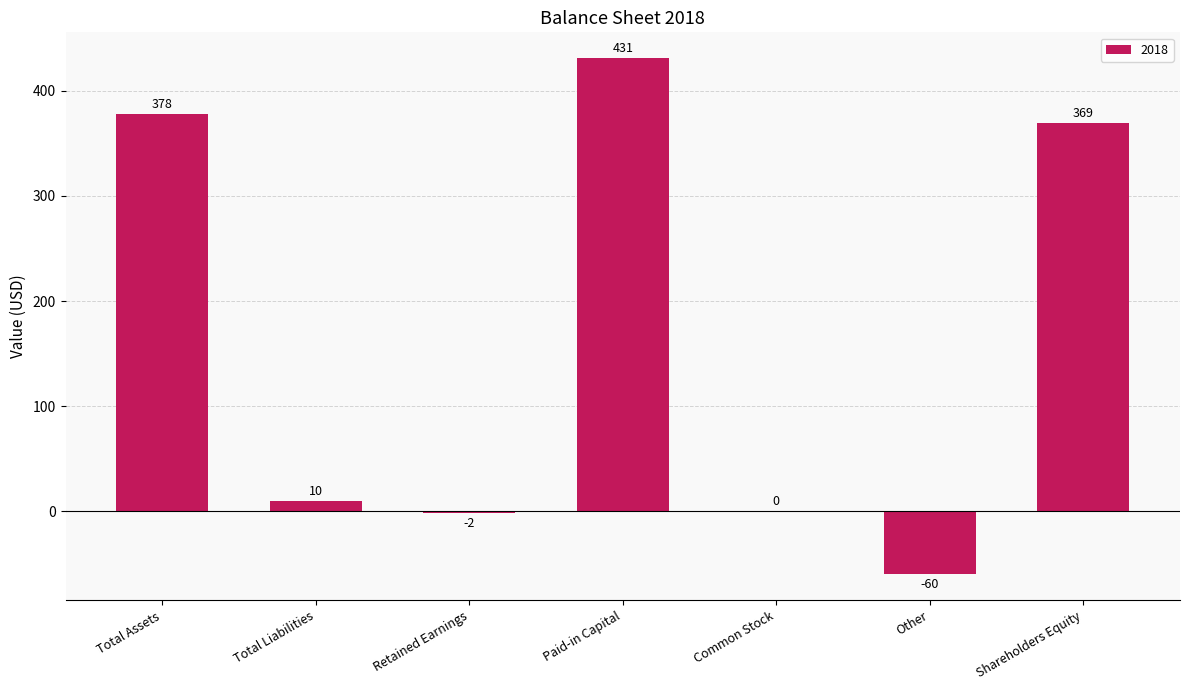

How many distinct data groups are displayed?

1